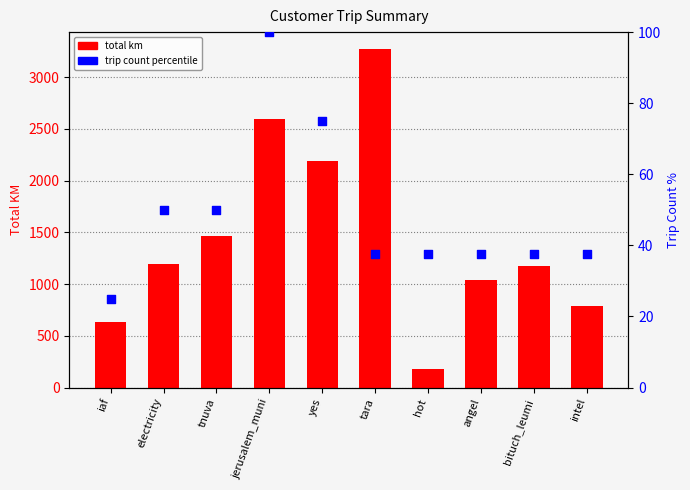

Which series has the largest total across all categories?

total km